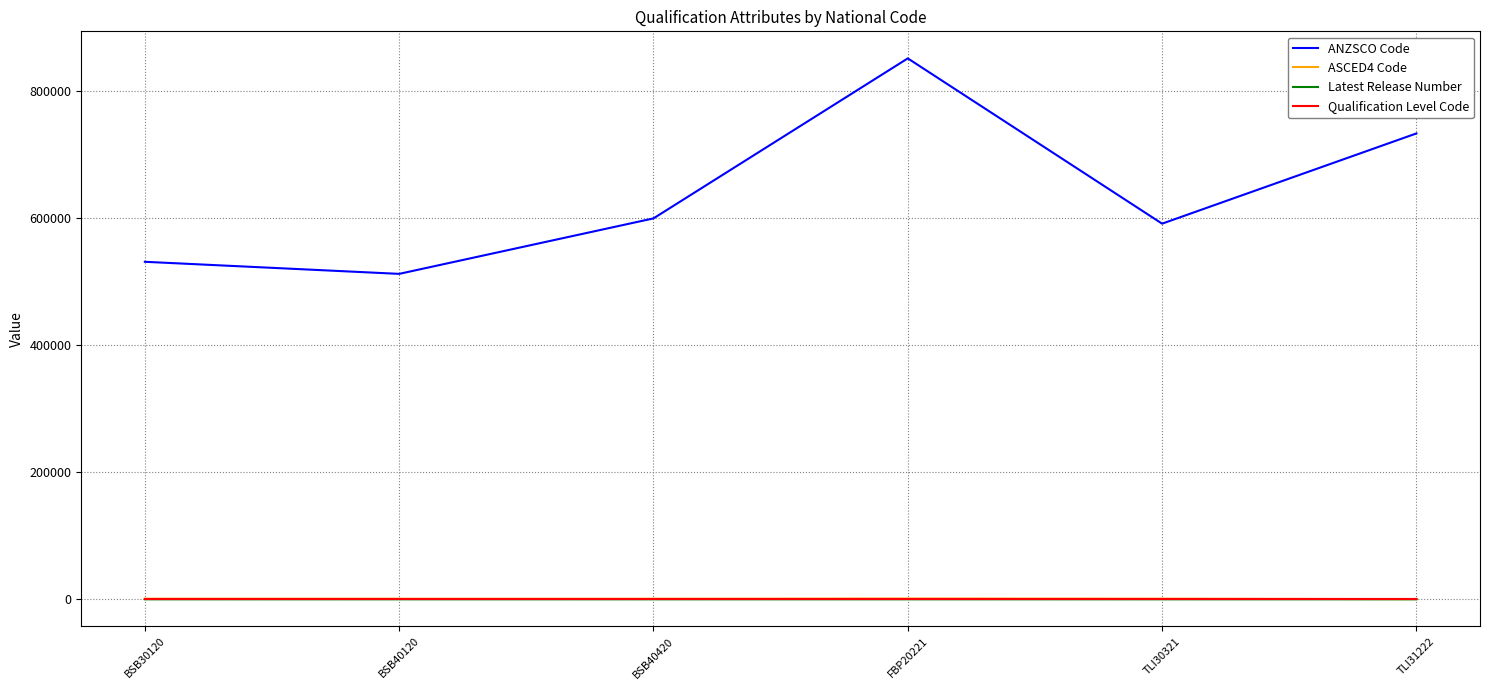

At which label does ANZSCO Code reach its peak?

FBP20221